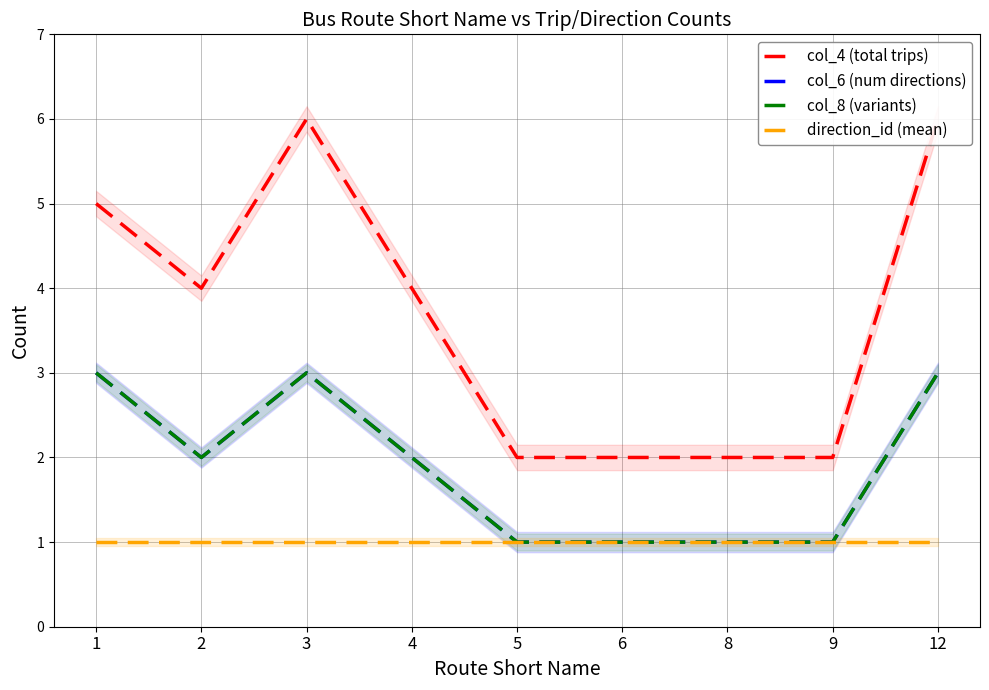

Which category has the highest value in the col_6 (num directions) series?

1